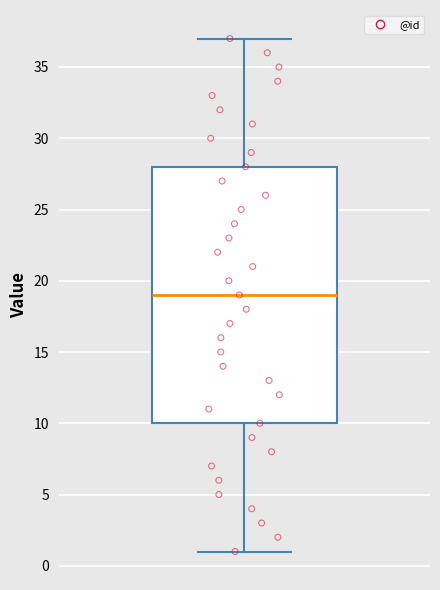

Where is the upper edge of the box on the y-axis? The values are not printed on the chart, so give them approximately, as read against the axis.

28